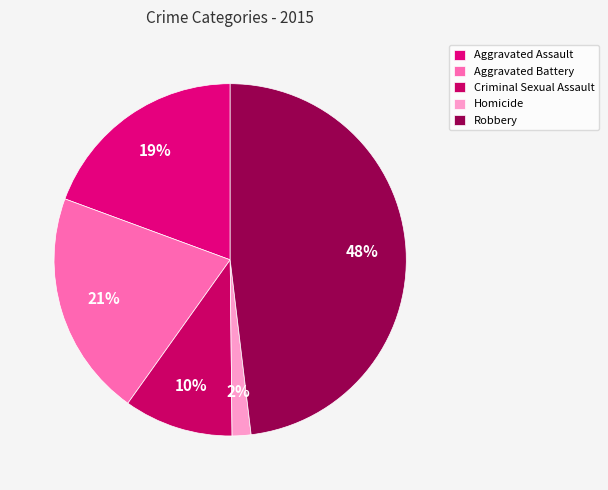

To the nearest percent, what is the difference between the Criminal Sexual Assault and Homicide slice percentages?

8%